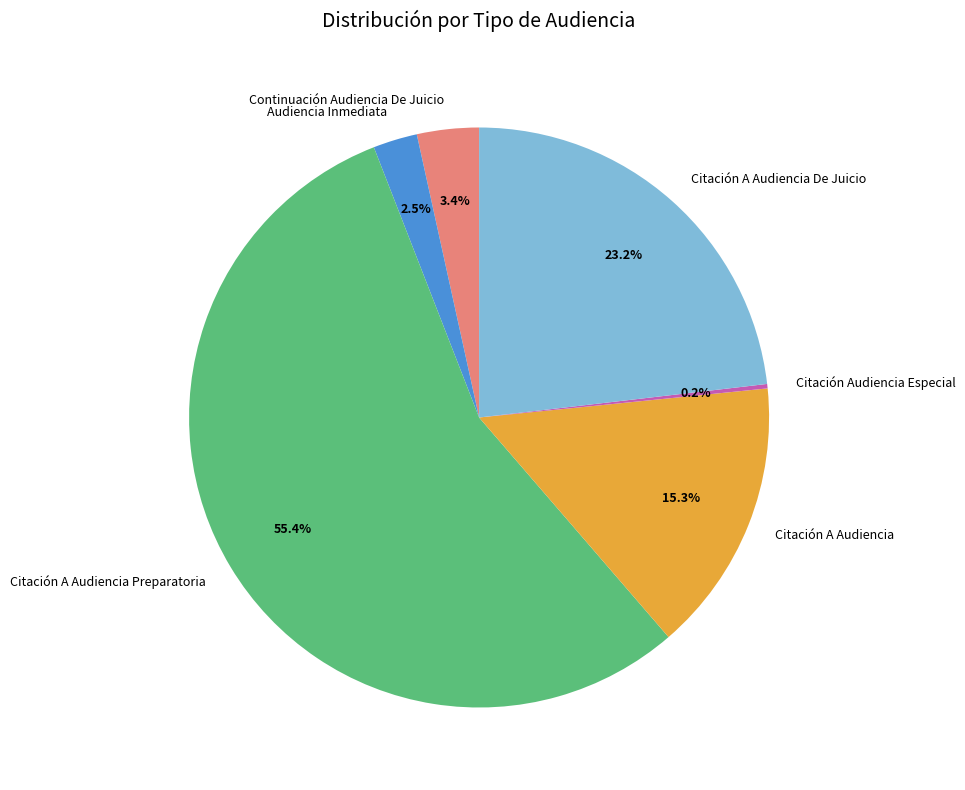

To the nearest percent, what is the difference between the largest and smallest slice percentages?

55%